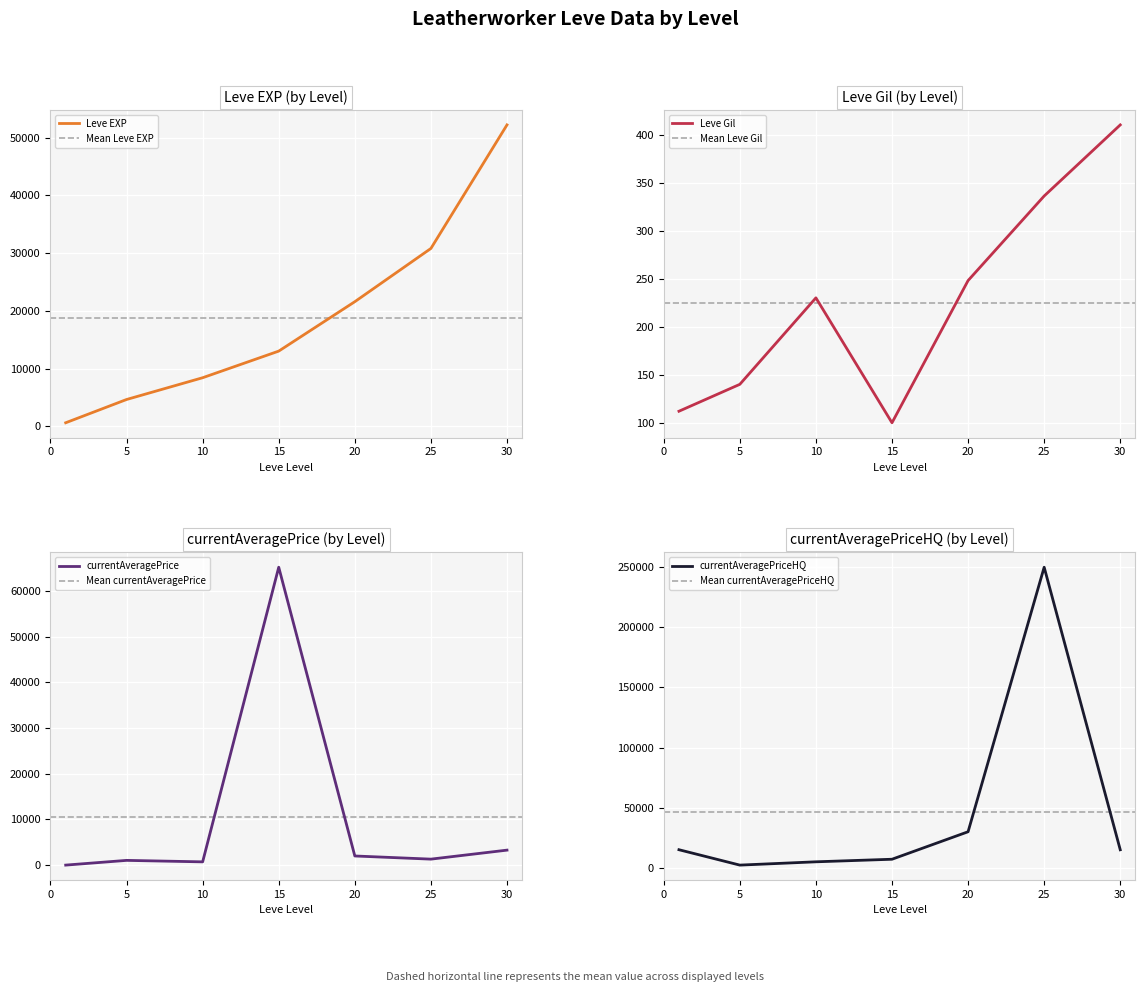

What is the difference between the maximum and second lowest values in the Leve Gil series?

298